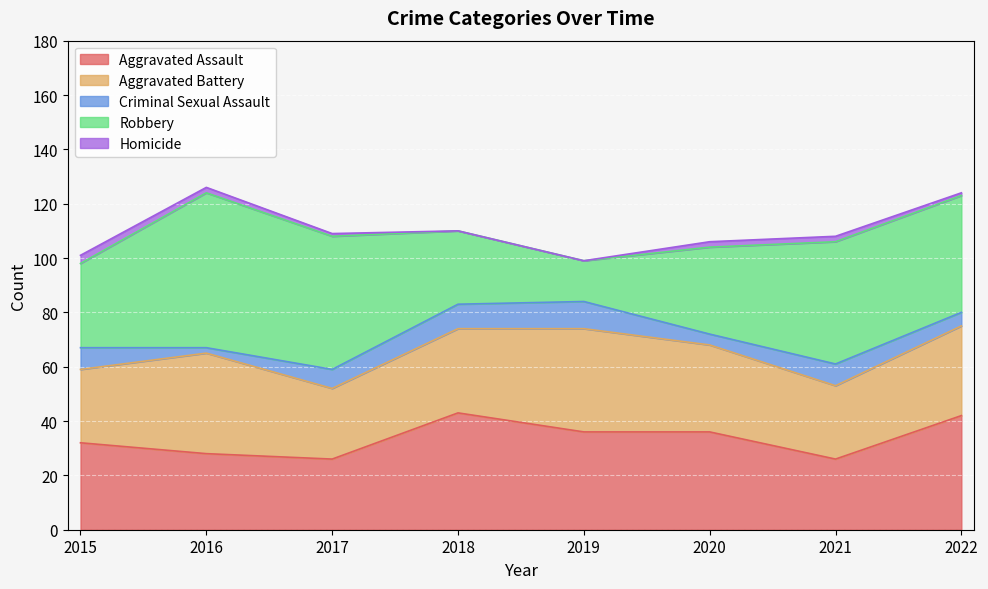

What is the approximate value of Criminal Sexual Assault at 2016?

2